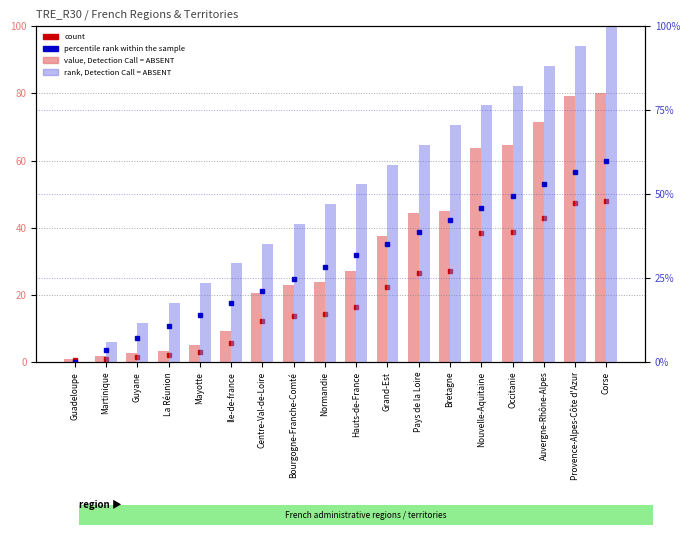

How many groups of bars are there?

18